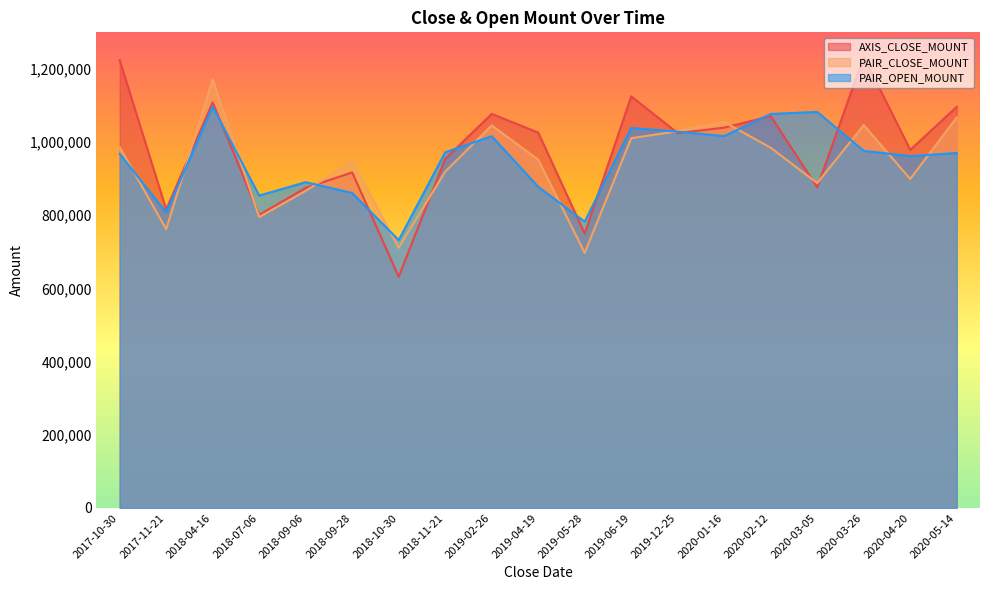

What are all the series names shown in the legend?

AXIS_CLOSE_MOUNT, PAIR_CLOSE_MOUNT, PAIR_OPEN_MOUNT